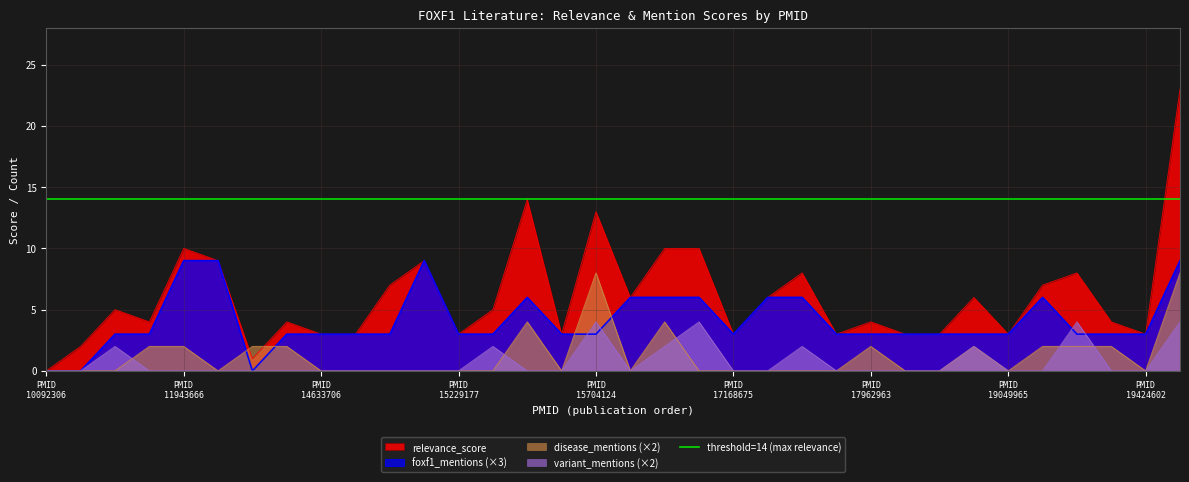

What is the difference between the maximum and minimum values in the relevance_score series?

23